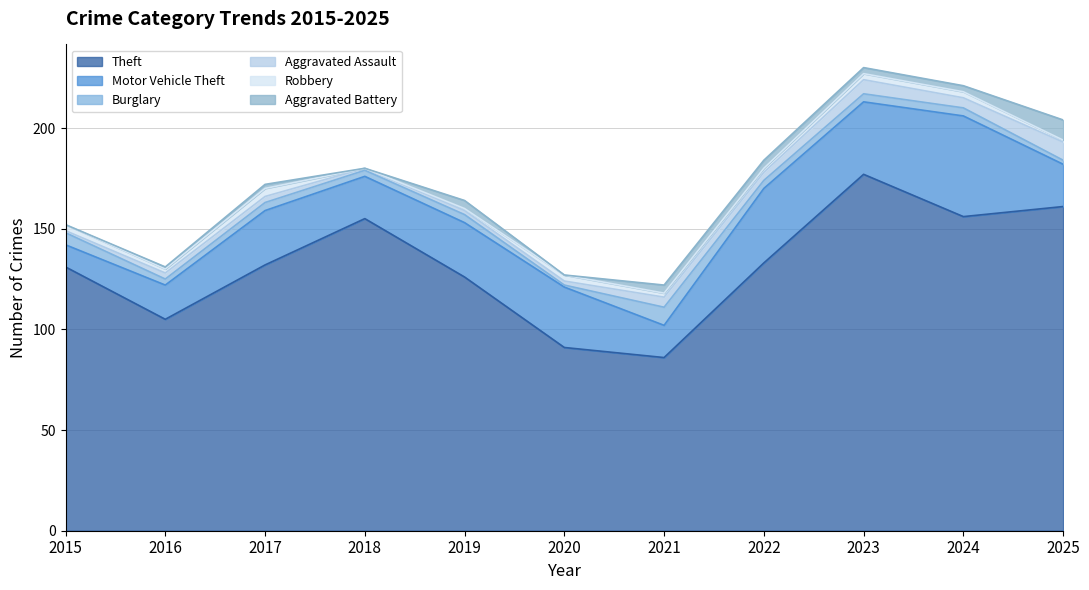

What is the sum of all Aggravated Assault values?

42